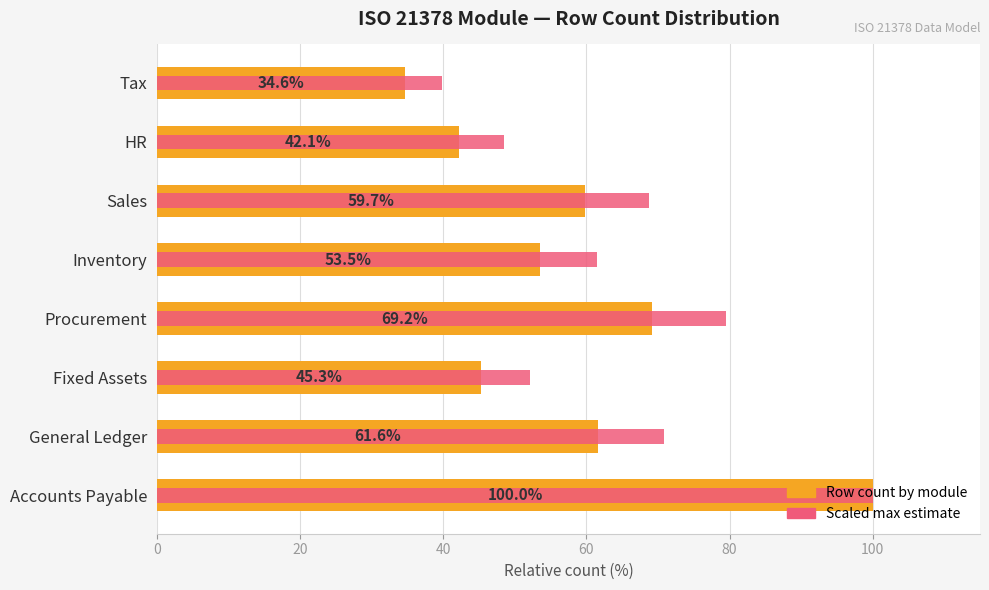

What are all the series names shown in the legend?

Row count by module, Scaled max estimate